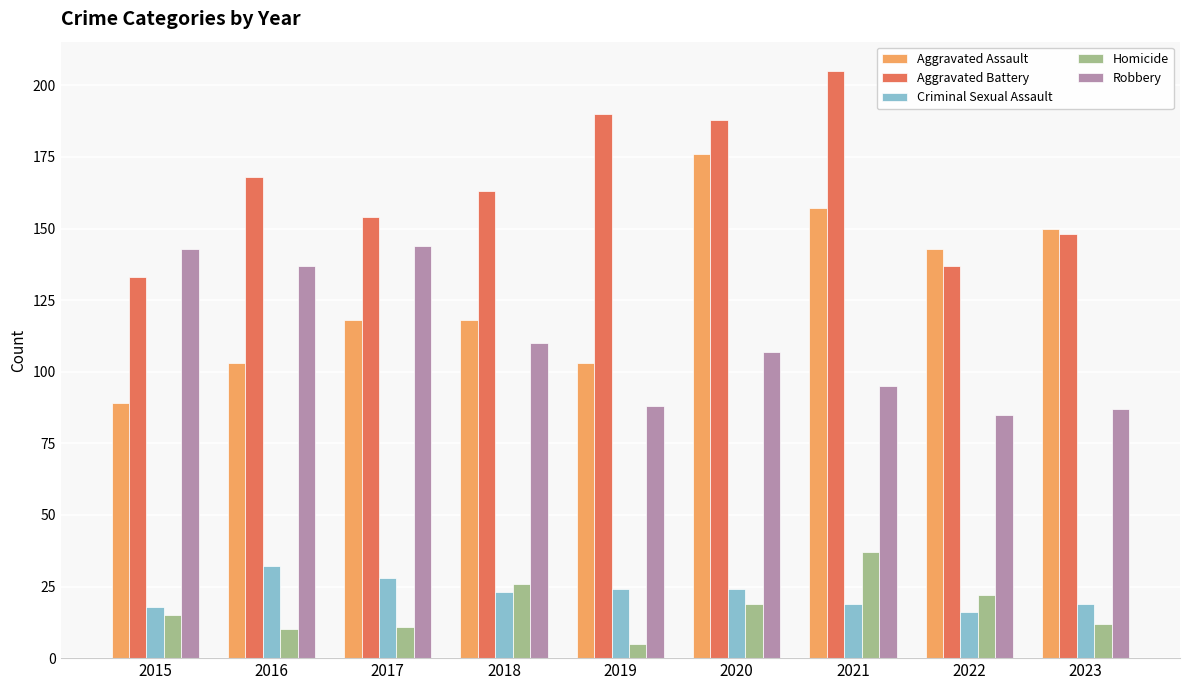

At which category does the chart reach its peak across all series?

2021